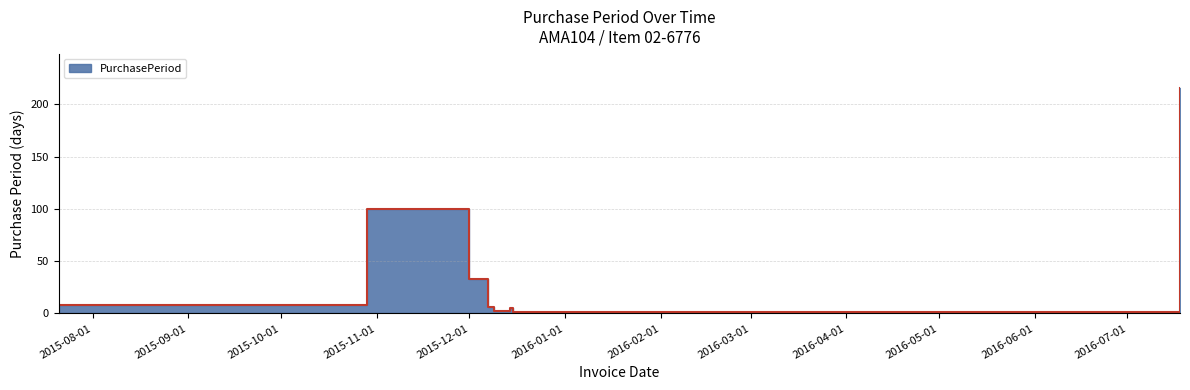

The value at 2015-12-07 is 6. True or false?

True